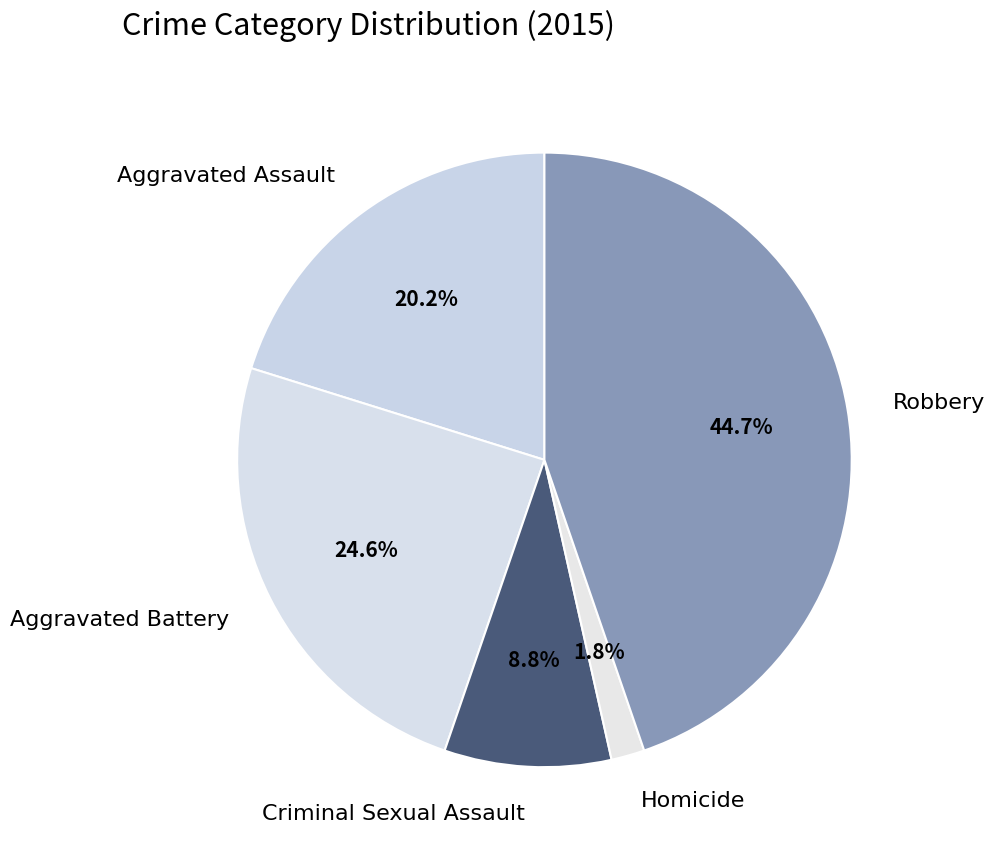

Which category has the biggest portion of the pie?

Robbery